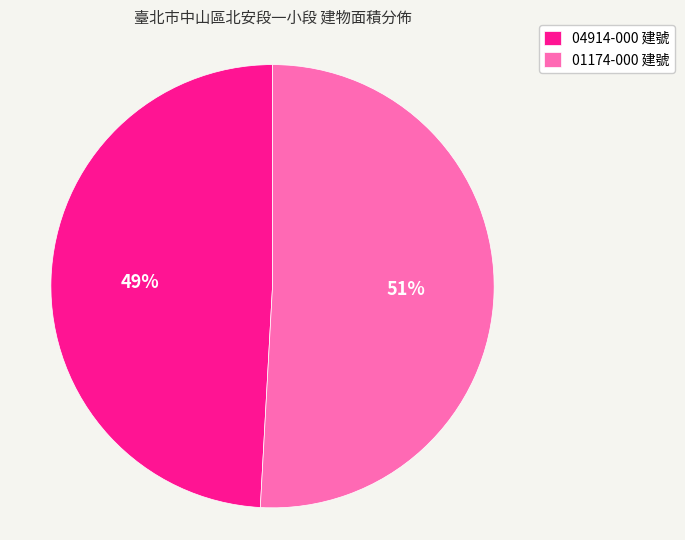

Approximately how many times larger is the value at 04914-000 建號 compared to 01174-000 建號?

1.0